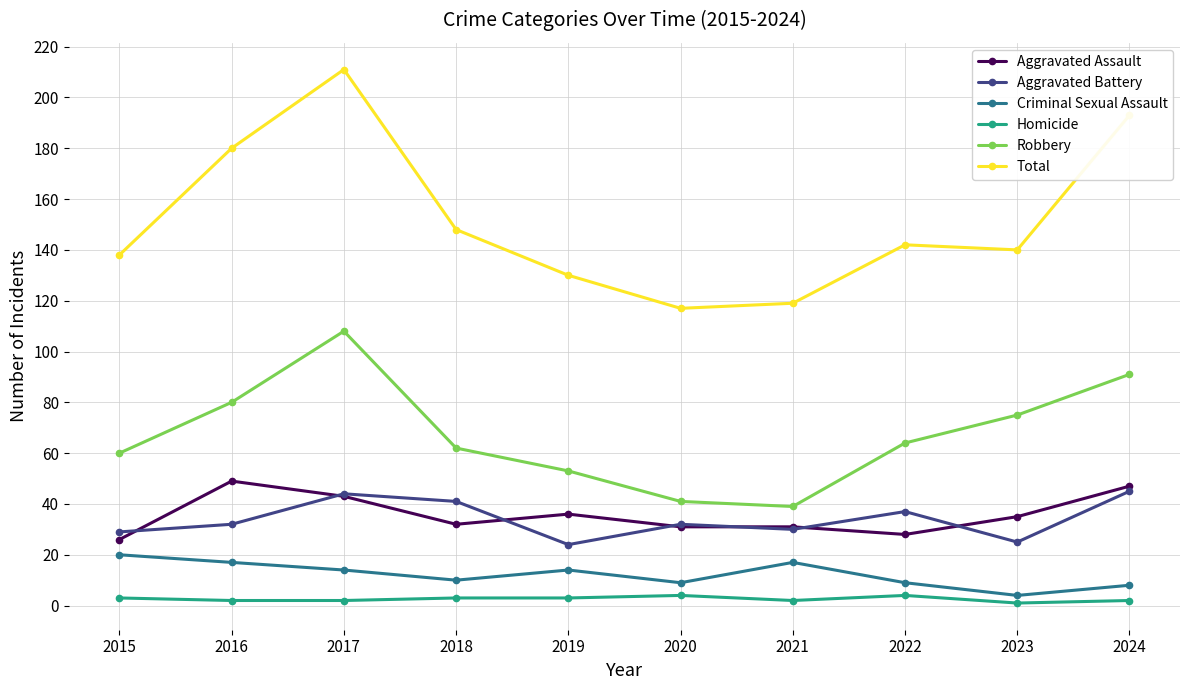

Reading left to right, list all the values displayed in this chart.

Aggravated Assault: 26	49	43	32	36	31	31	28	35	47
Aggravated Battery: 29	32	44	41	24	32	30	37	25	45
Criminal Sexual Assault: 20	17	14	10	14	9	17	9	4	8
Homicide: 3	2	2	3	3	4	2	4	1	2
Robbery: 60	80	108	62	53	41	39	64	75	91
Total: 138	180	211	148	130	117	119	142	140	193